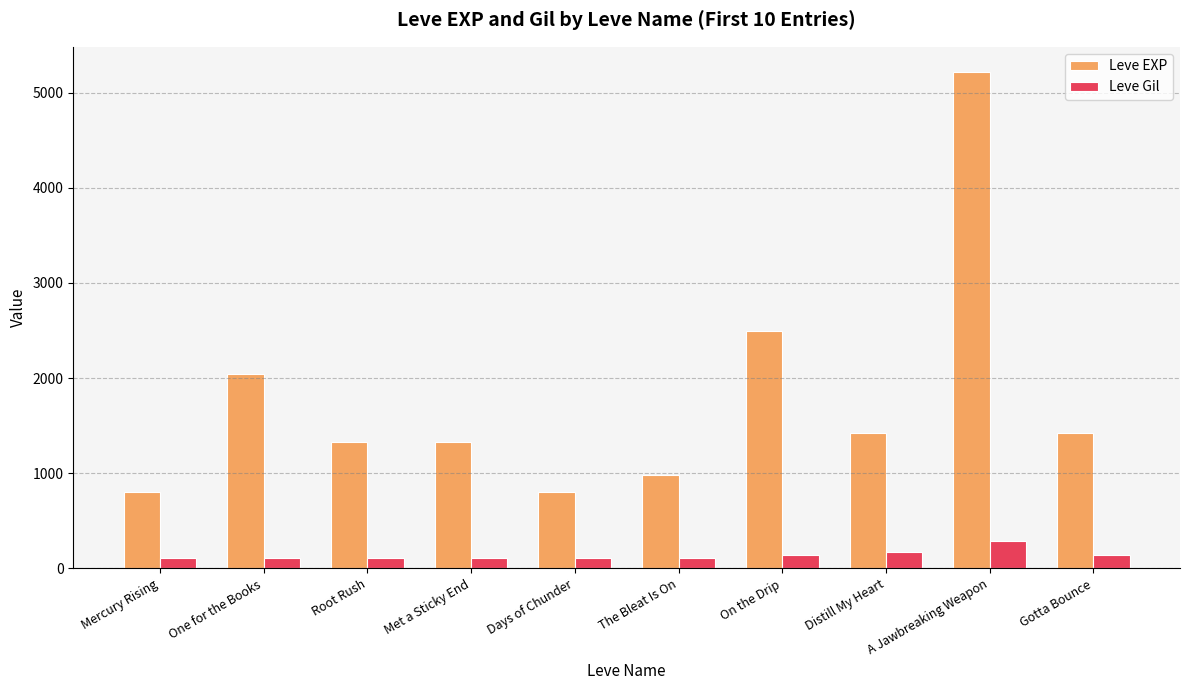

How many data points in Leve EXP are less than 1420?

5